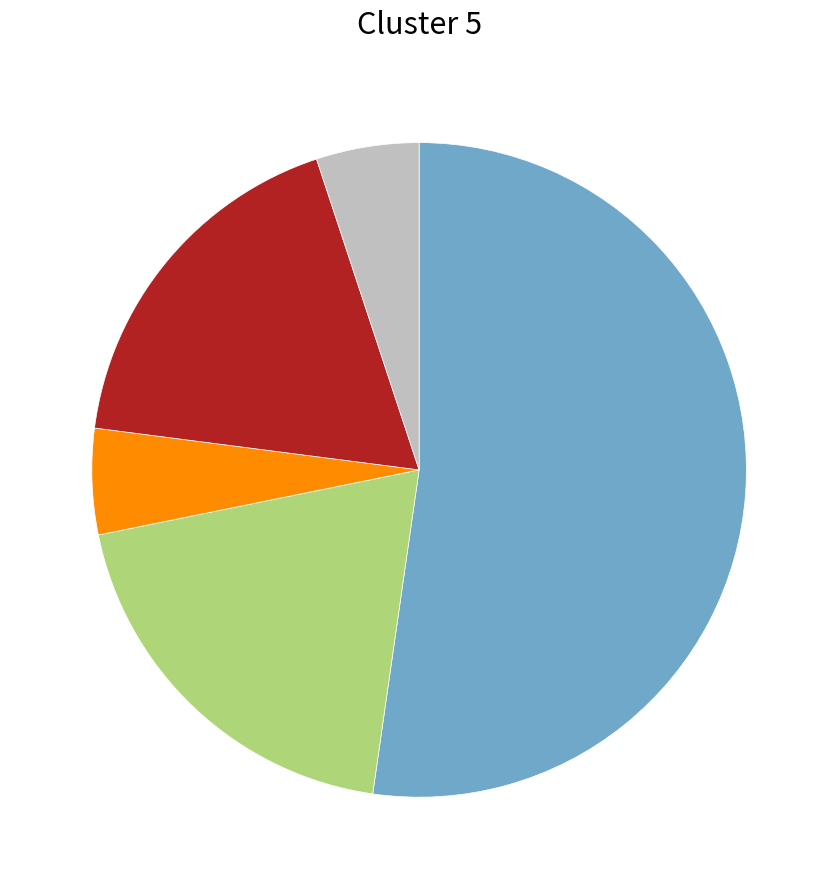

Is there any slice that represents more than half of the pie?

Yes